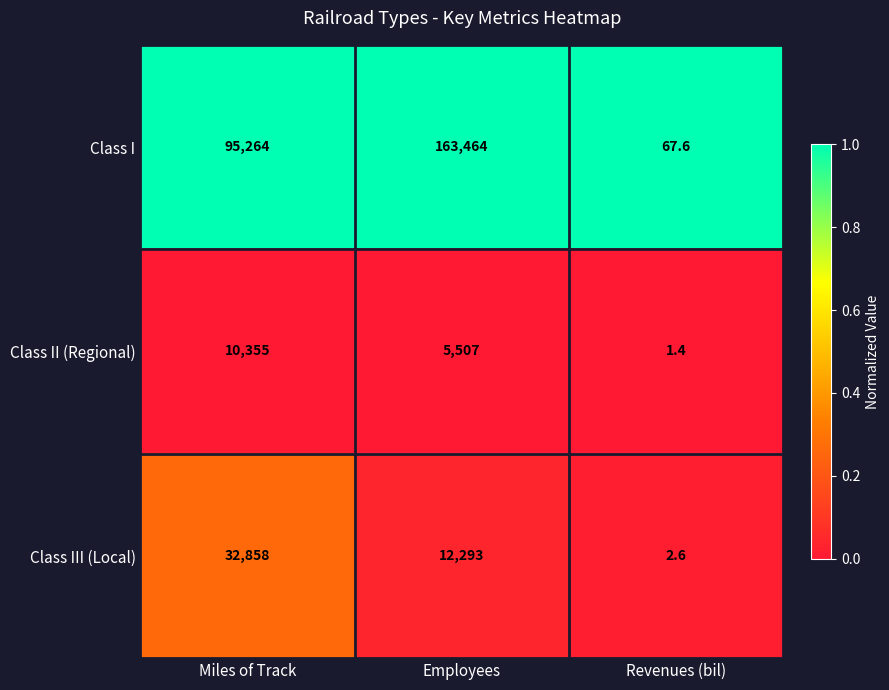

What is the difference between the highest and lowest values at Employees?

157957.0